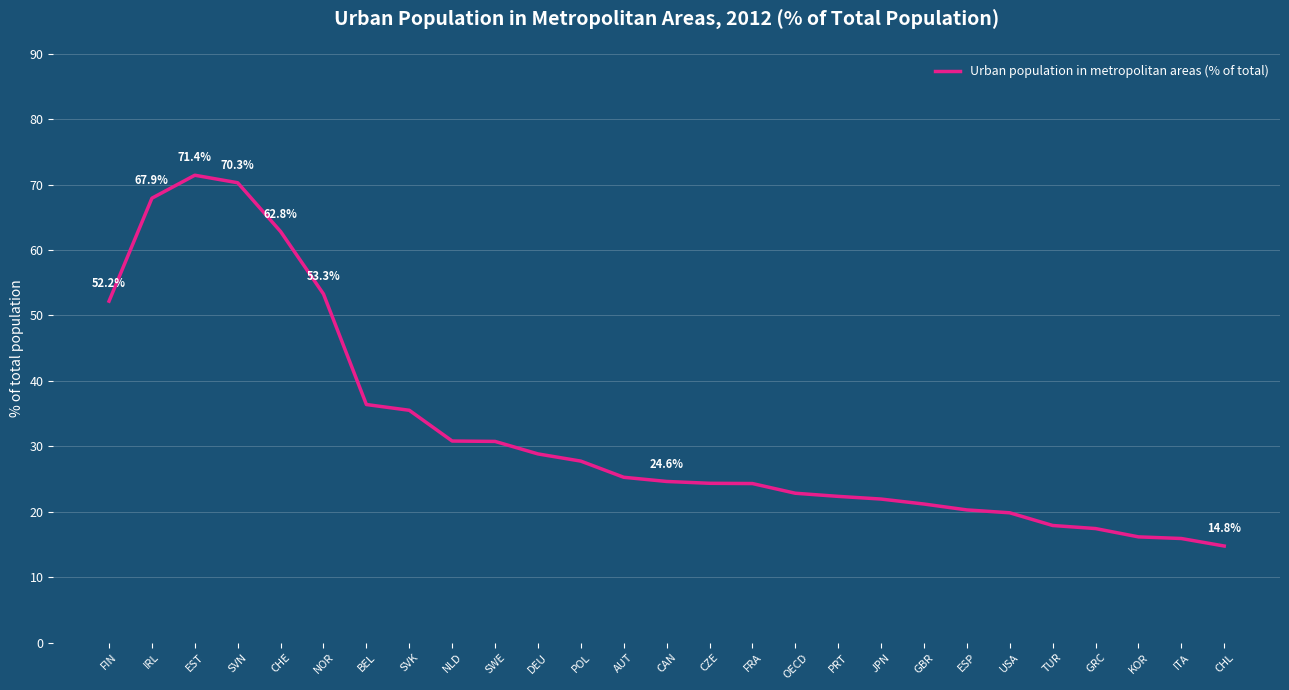

Which label corresponds to the largest value in the chart?

EST